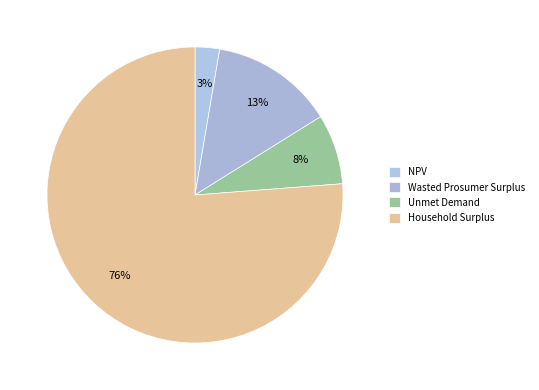

Which category accounts for the majority?

Household Surplus